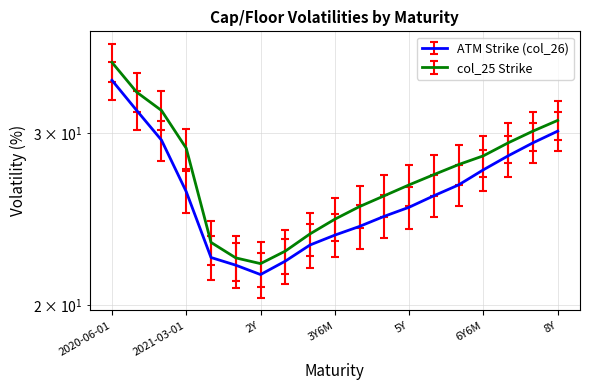

At which label does ATM Strike (col_26) first exceed 25?

2020-06-01